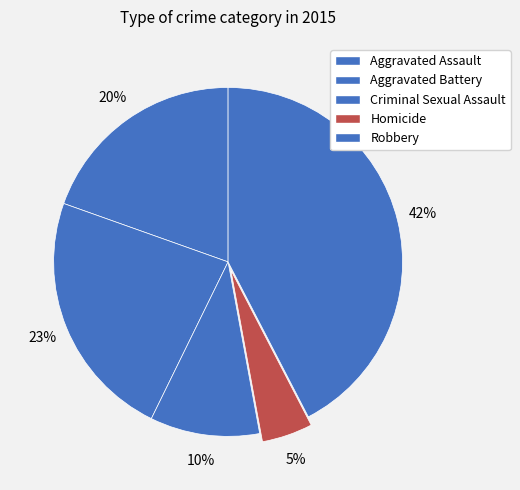

Which slice is the smallest?

Homicide